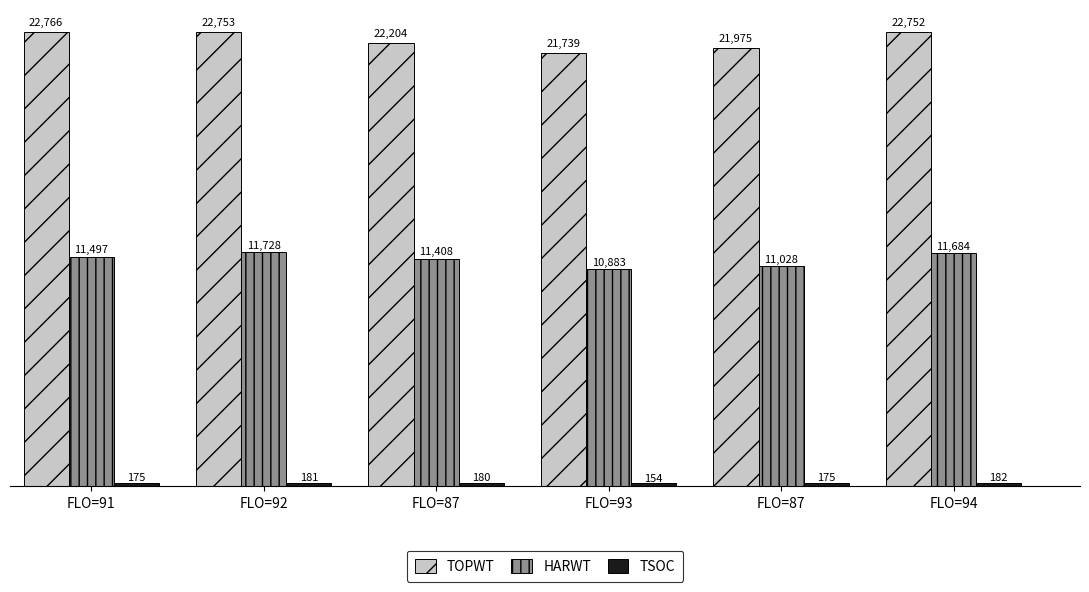

Read the HARWT value at FLO=94, to the nearest 10.

11680